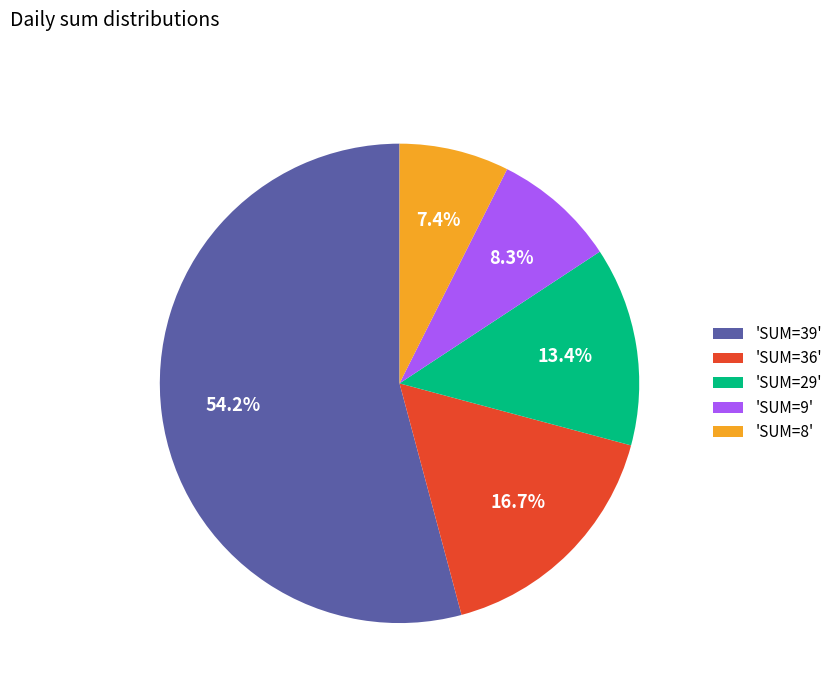

Do 'SUM=8' and 'SUM=29' together represent more than half of the pie?

No